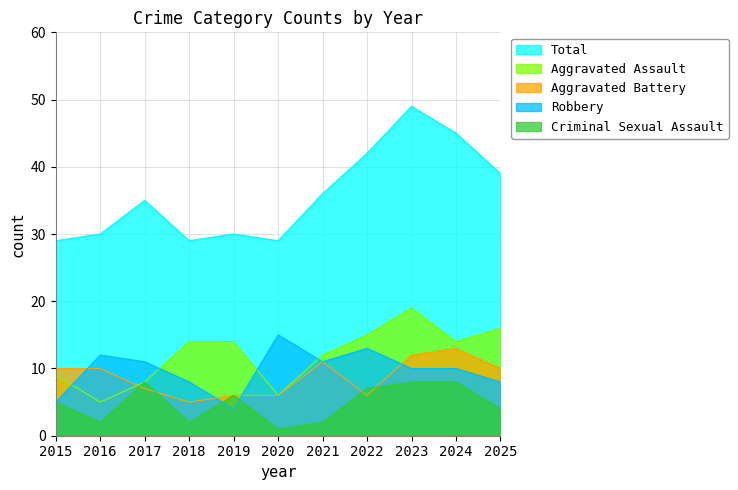

At which label does Aggravated Assault reach its minimum?

2016